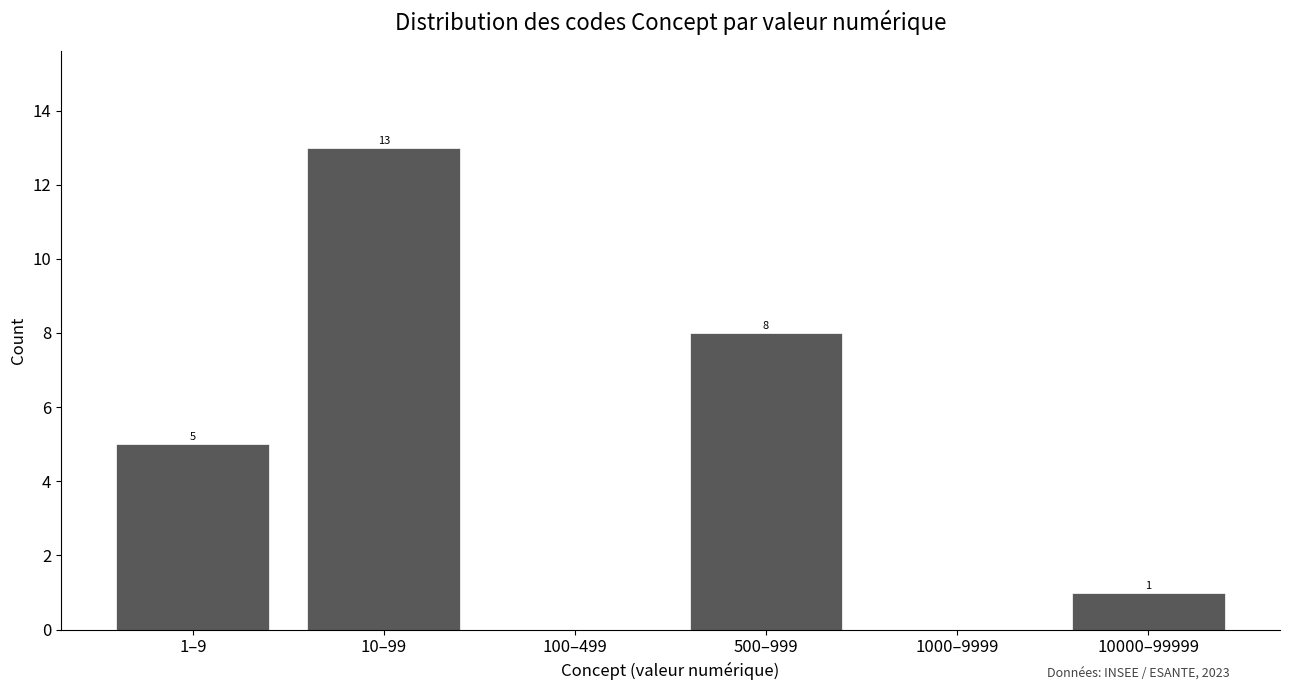

Reading left to right, extract all data points from this chart.

1–9=5	10–99=13	100–499=0	500–999=8	1000–9999=0	10000–99999=1